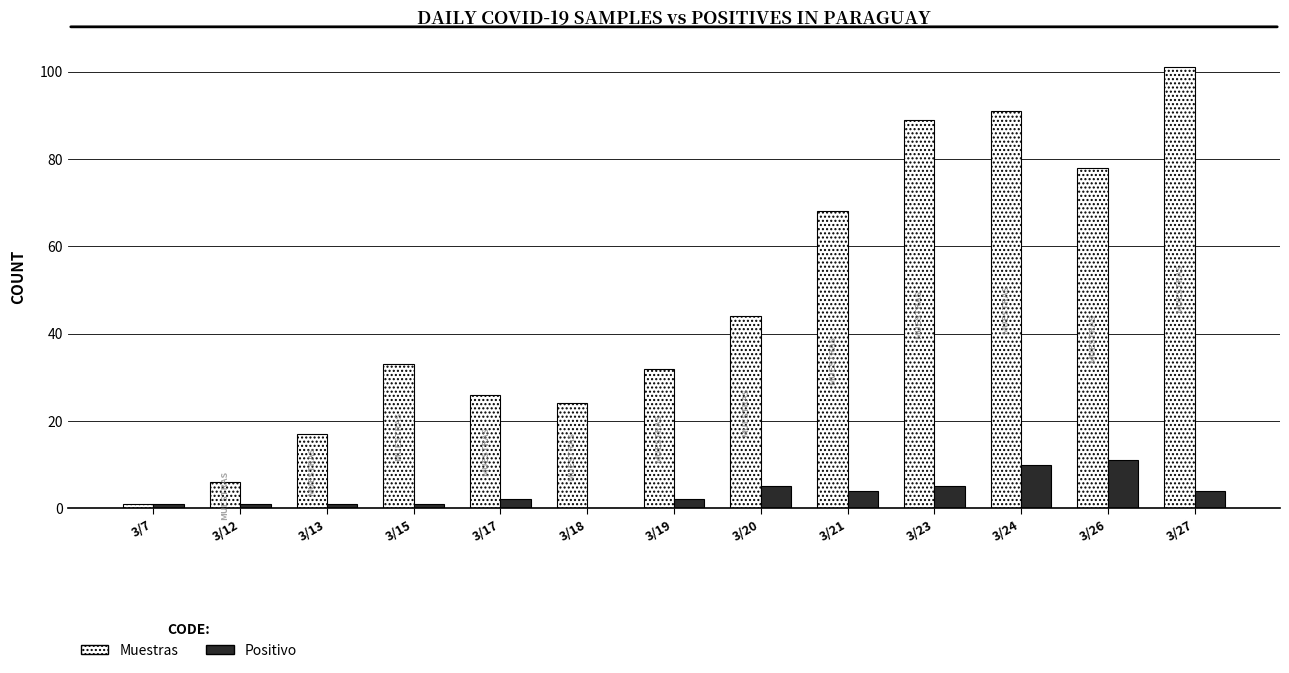

Which series has the widest spread of values?

Muestras